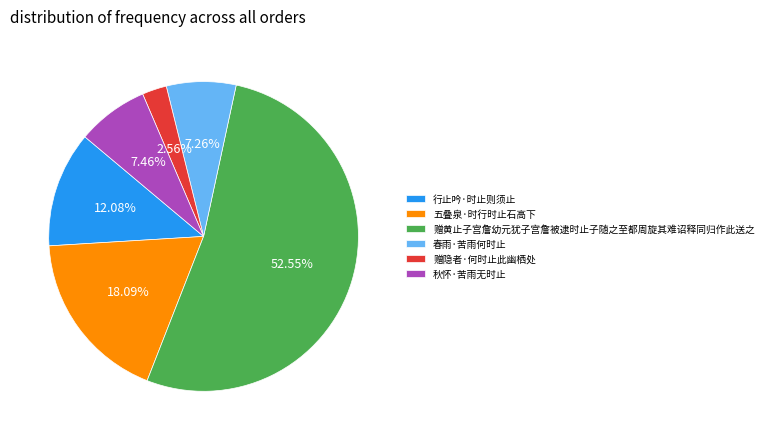

Is there a majority slice in this chart?

Yes